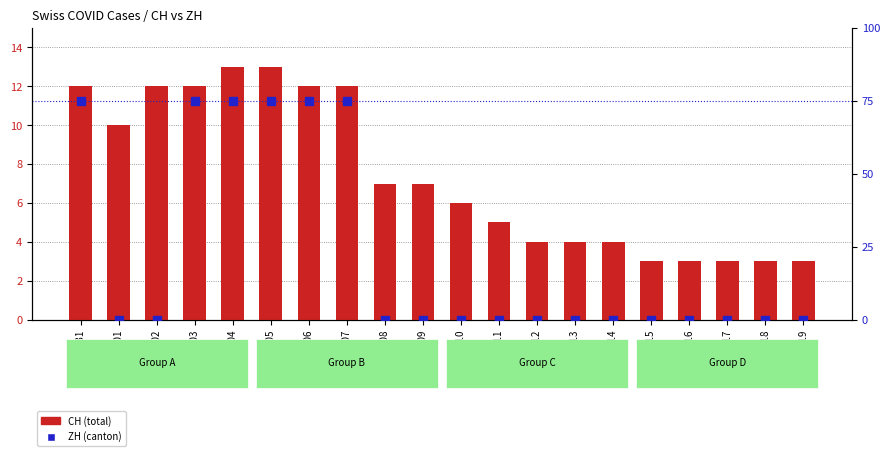

Is the value of ZH (canton) at 2020-06-07 greater than the value of CH (total) at 2020-05-31?

Yes